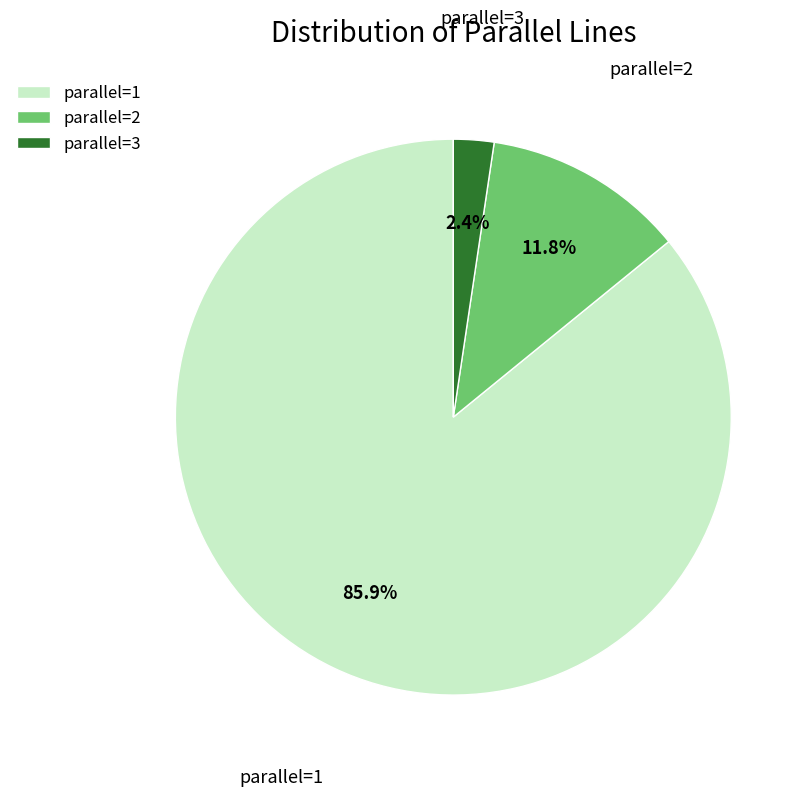

Is there a majority slice in this chart?

Yes